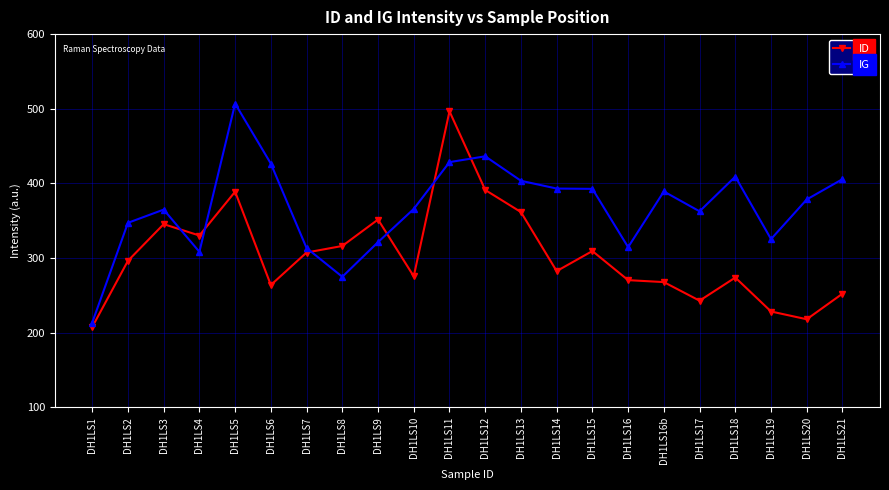

What is the minimum value for ID?

207.6